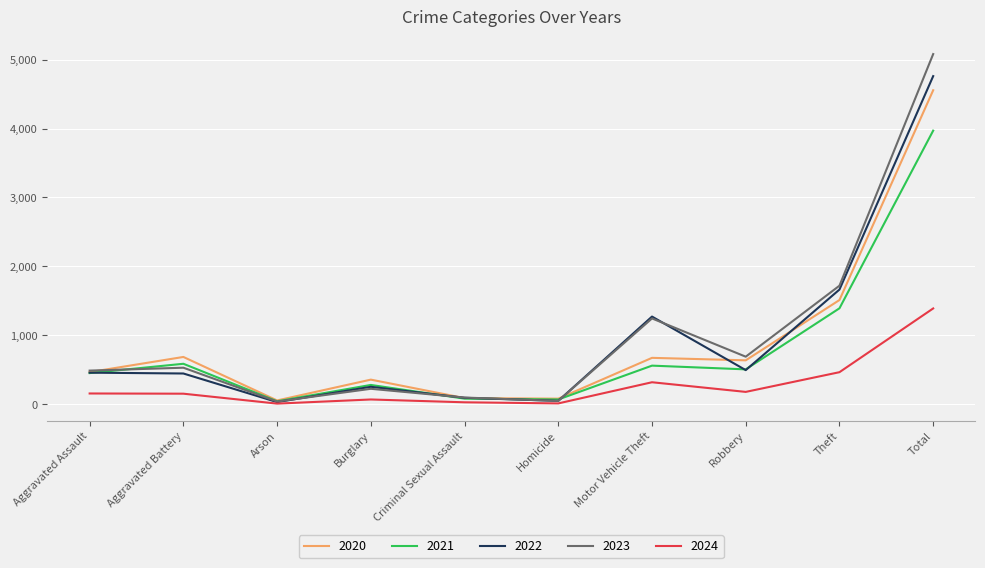

Which category has the highest value in the 2020 series?

Total